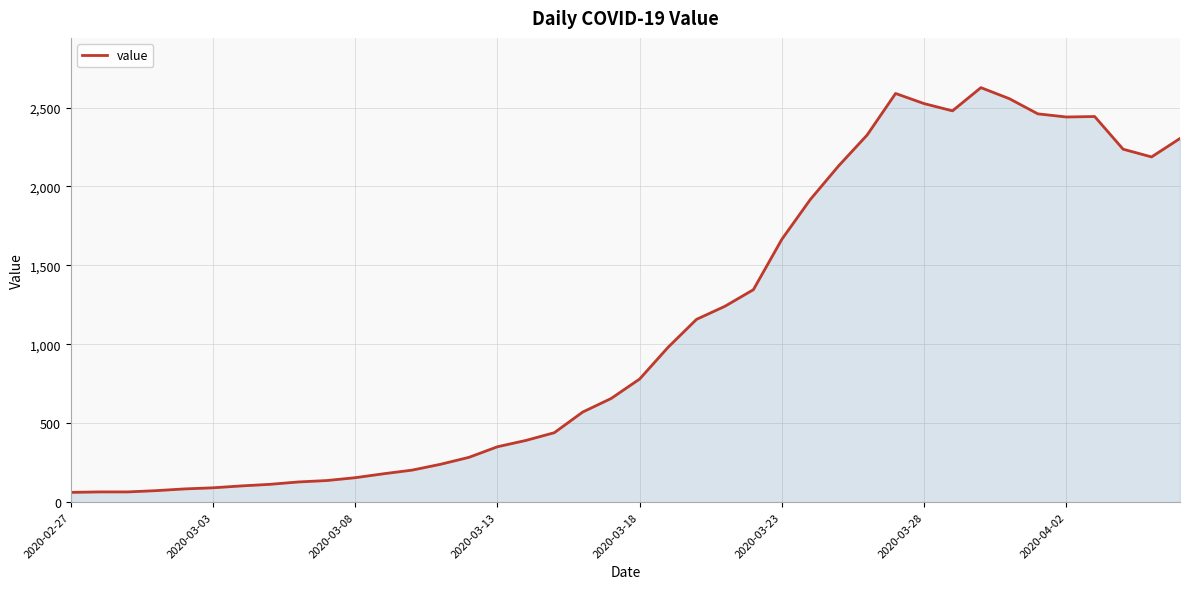

What is the difference between the maximum and minimum values?

2564